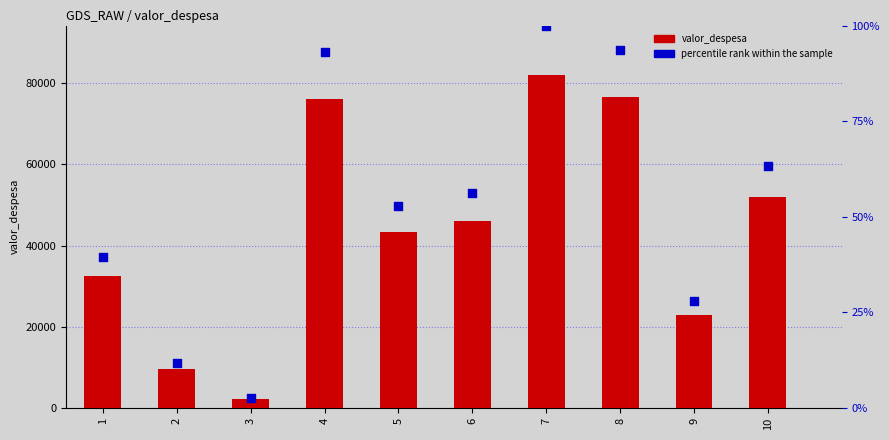

At how many categories does at least one series exceed 28309?

7